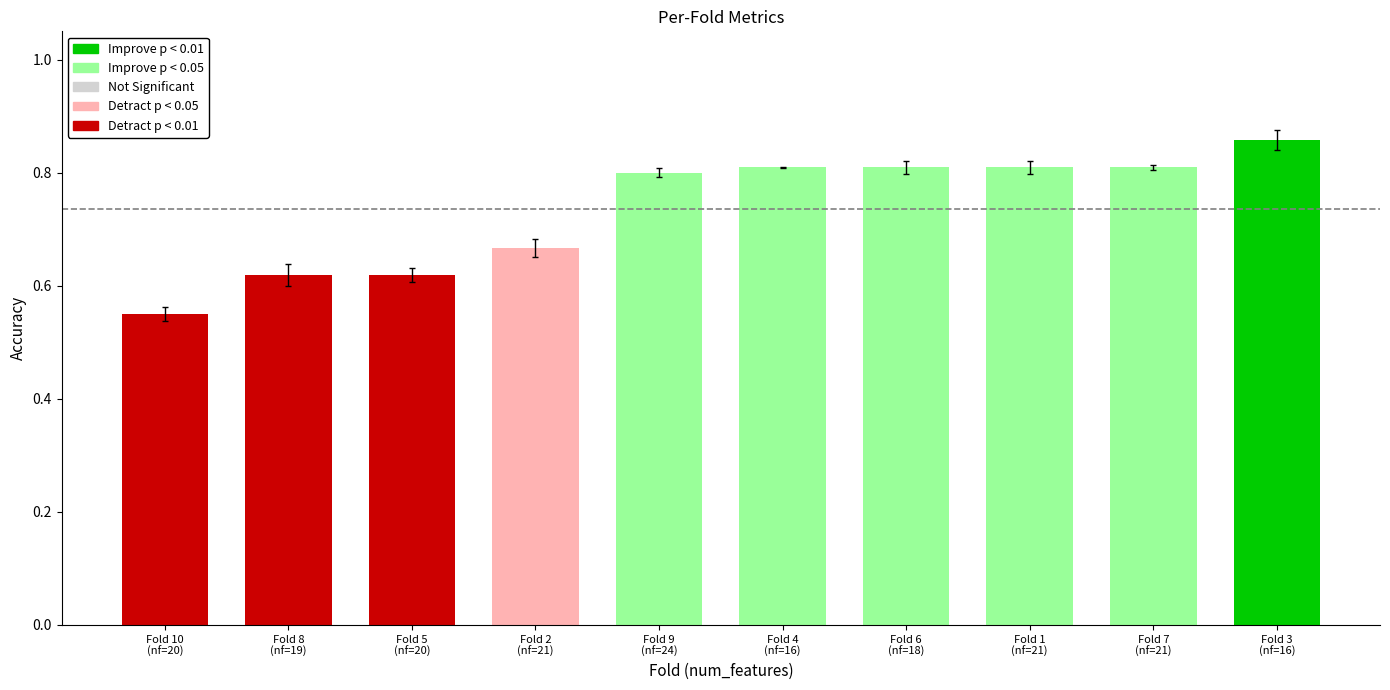

What is the difference between the maximum and minimum values?

0.3